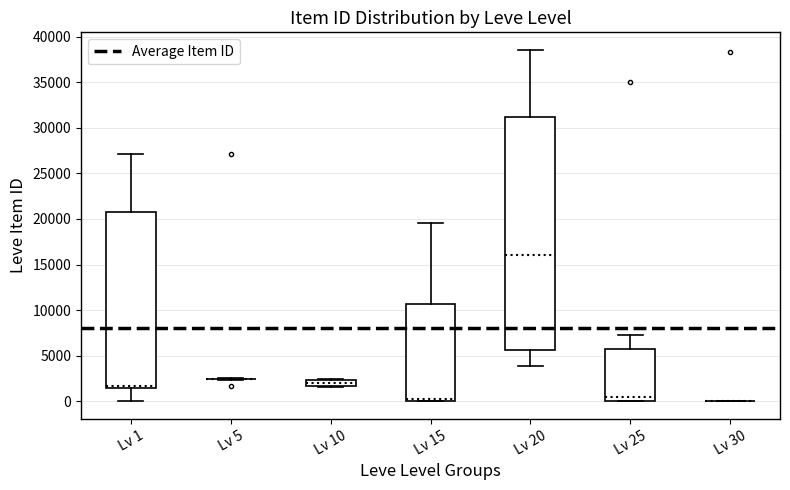

Where is the lower edge of the box for Lv 10 on the y-axis? The values are not printed on the chart, so give them approximately, as read against the axis.

1500